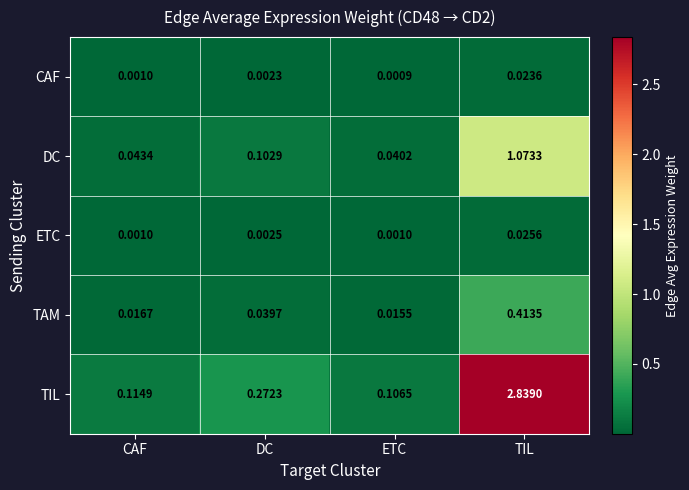

Which series has the largest total across all categories?

TIL